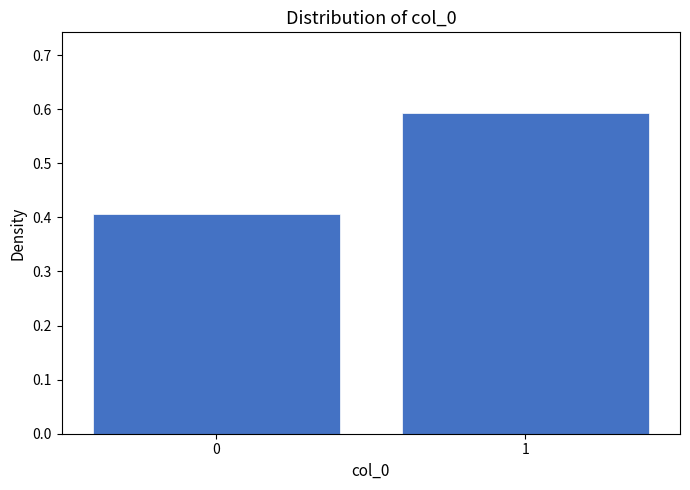

Reading left to right, transcribe all the data shown in this chart.

0=0.4	1=0.6